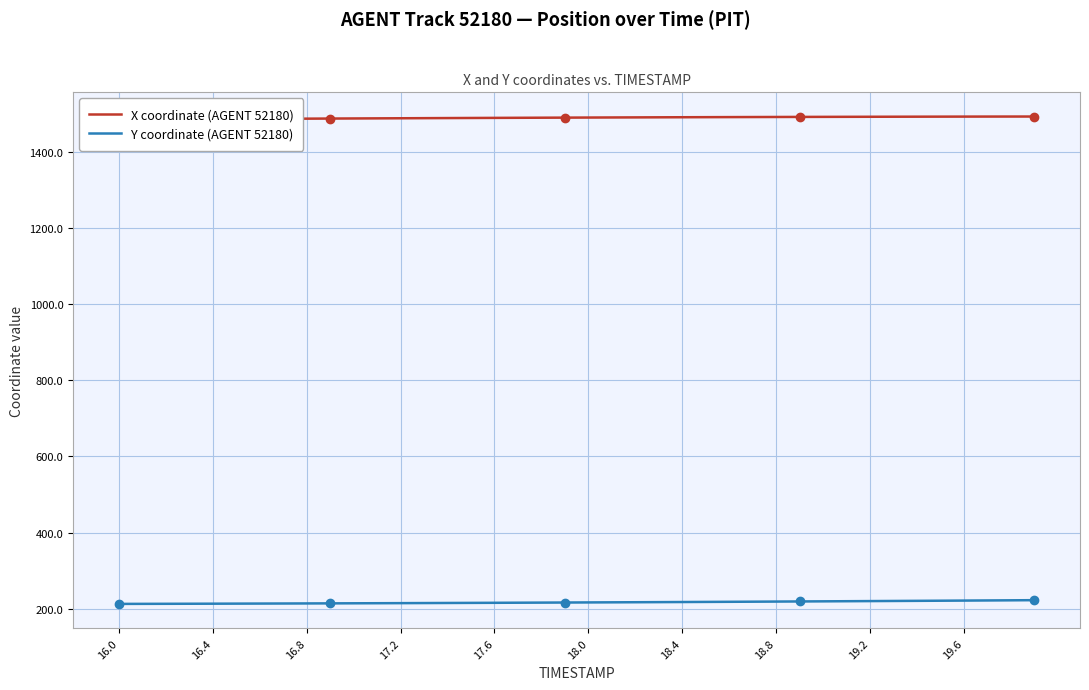

The Y coordinate (AGENT 52180) series shows 366.8 at 16.0. True or false?

False